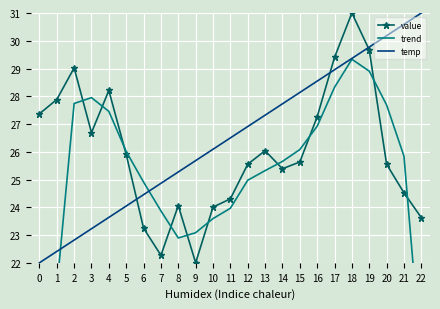

Reading left to right, extract all data points from this chart.

value: 0=27.4	1=27.9	2=29.0	3=26.7	4=28.2	5=25.9	6=23.2	7=22.3	8=24.1	9=22.0	10=24.0	11=24.3	12=25.6	13=26.0	14=25.4	15=25.6	16=27.3	17=29.4	18=31.0	19=29.7	20=25.6	21=24.5	22=23.6
trend: 0=13.8	1=21.1	2=27.7	3=28.0	4=27.5	5=26.0	6=24.9	7=23.9	8=22.9	9=23.1	10=23.6	11=24.0	12=25.0	13=25.3	14=25.7	15=26.1	16=26.9	17=28.3	18=29.3	19=28.9	20=27.7	21=25.8	22=18.4
temp: 0=22.0	1=22.4	2=22.8	3=23.2	4=23.6	5=24.0	6=24.5	7=24.9	8=25.3	9=25.7	10=26.1	11=26.5	12=26.9	13=27.3	14=27.7	15=28.1	16=28.5	17=29.0	18=29.4	19=29.8	20=30.2	21=30.6	22=31.0